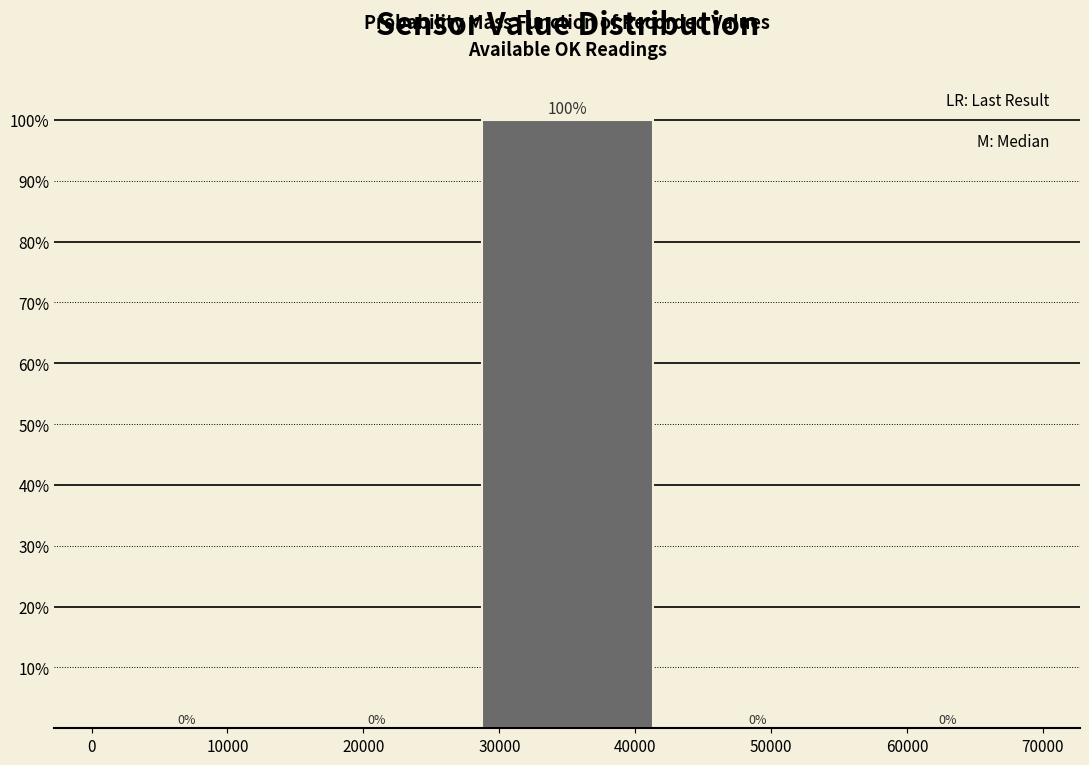

What is the height of the bar covering 28000 to 42000 on the x-axis?

100